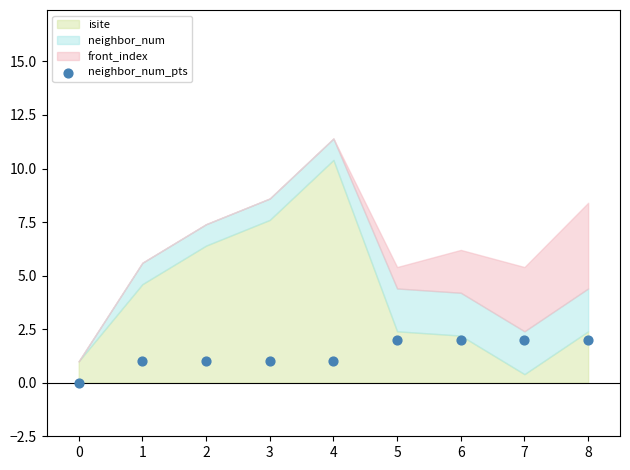

Count the number of points in this scatter plot.

9